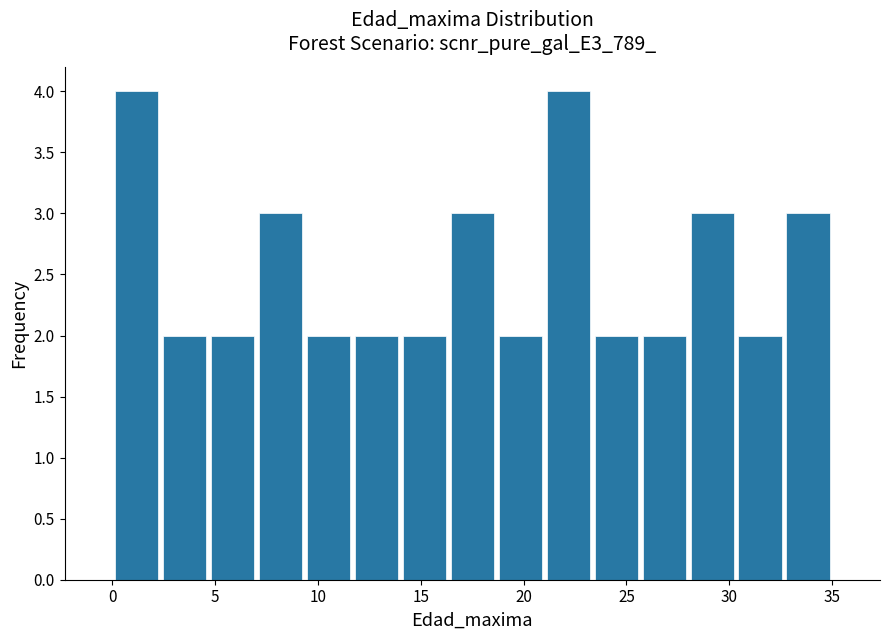

Reading left to right, list every bar in this chart as the range it spans on the x-axis followed by its height. Neither the bar edges nor the heights are printed on the chart, so give them approximately, as read against the axes.

0.0 to 2.5: 4
2.5 to 4.5: 2
4.5 to 7.0: 2
7.0 to 9.5: 3
9.5 to 11.5: 2
11.5 to 14.0: 2
14.0 to 16.5: 2
16.5 to 18.5: 3
18.5 to 21.0: 2
21.0 to 23.5: 4
23.5 to 25.5: 2
25.5 to 28.0: 2
28.0 to 30.5: 3
30.5 to 32.5: 2
32.5 to 35.0: 3